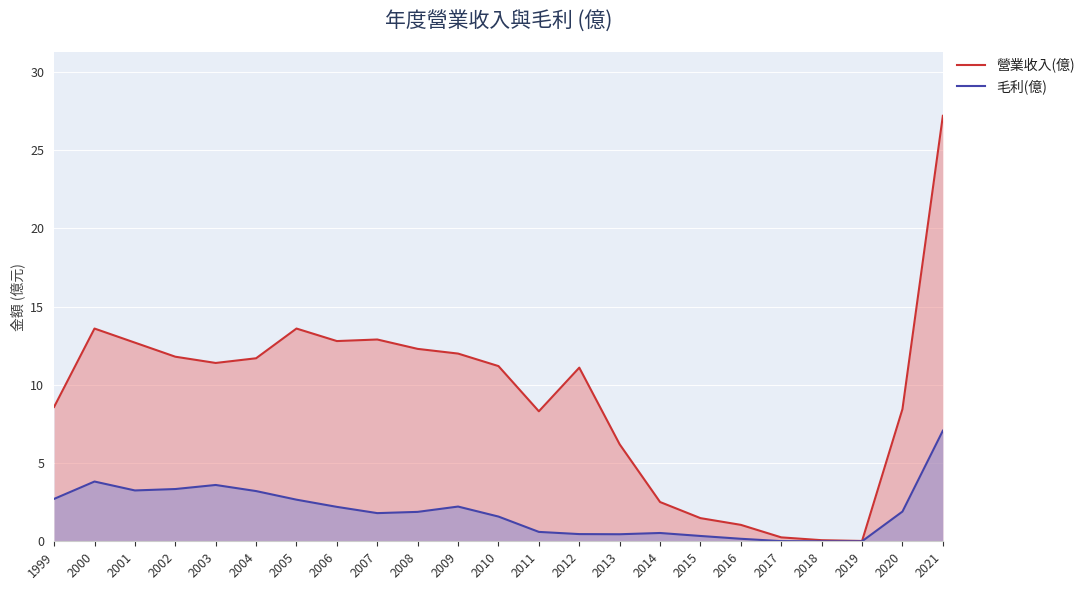

Rank the series at 2015 from lowest to highest value.

毛利(億), 營業收入(億)